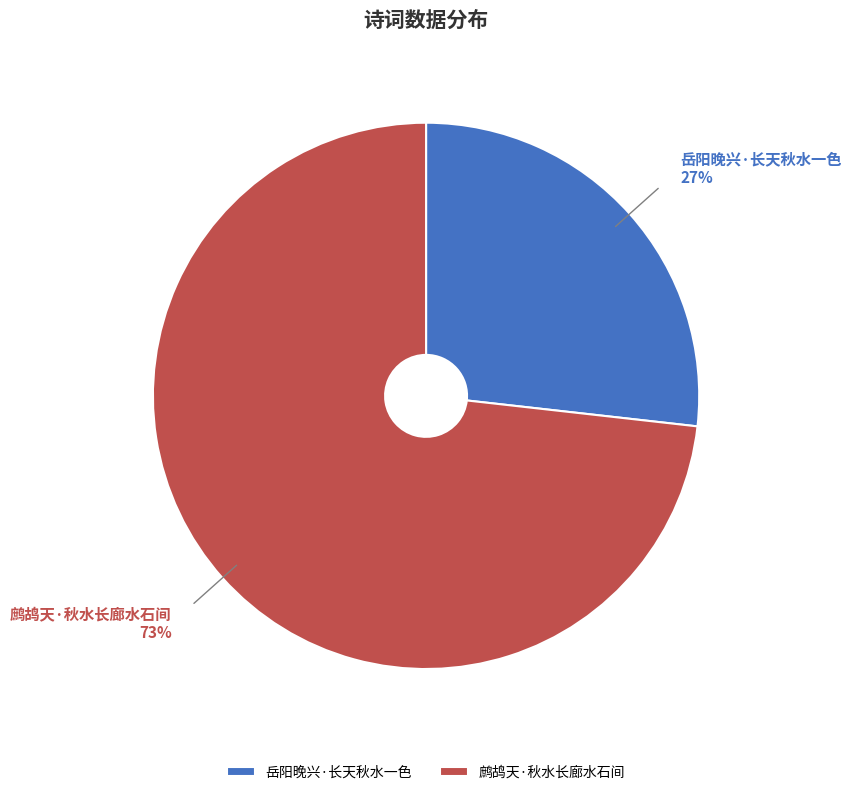

Which category has the smallest portion of the pie?

岳阳晚兴·长天秋水一色